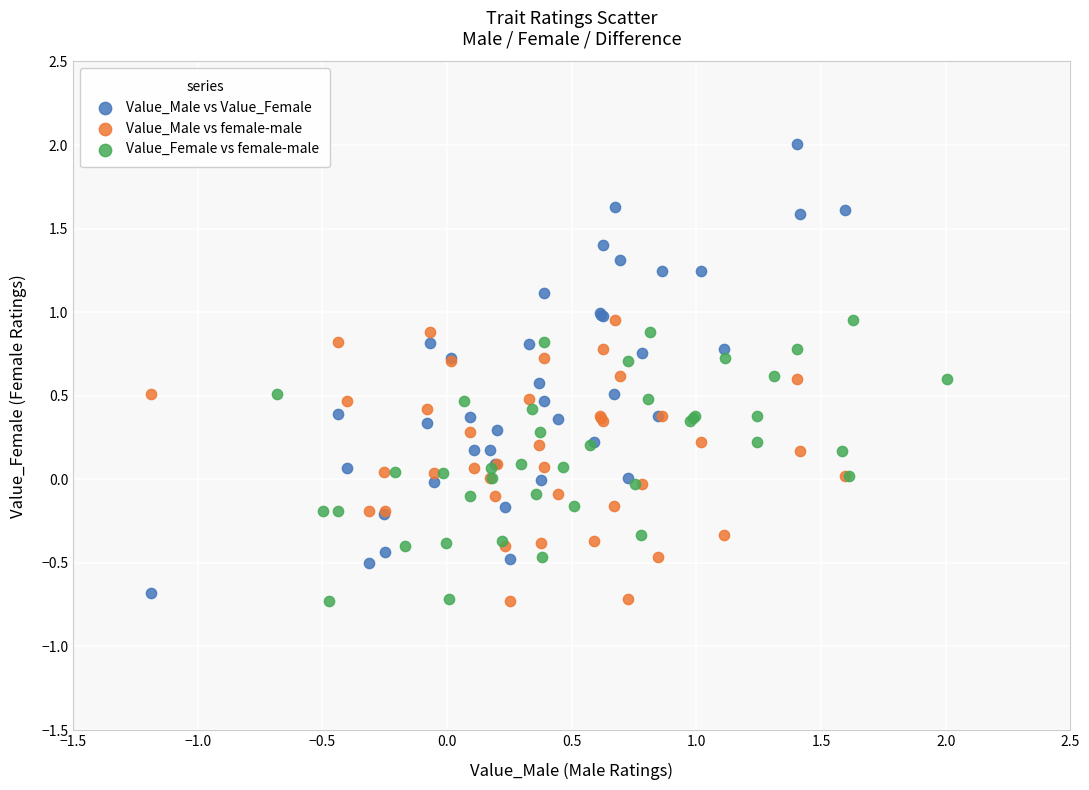

Which series has the largest Y range (max minus min)?

Value_Male vs Value_Female